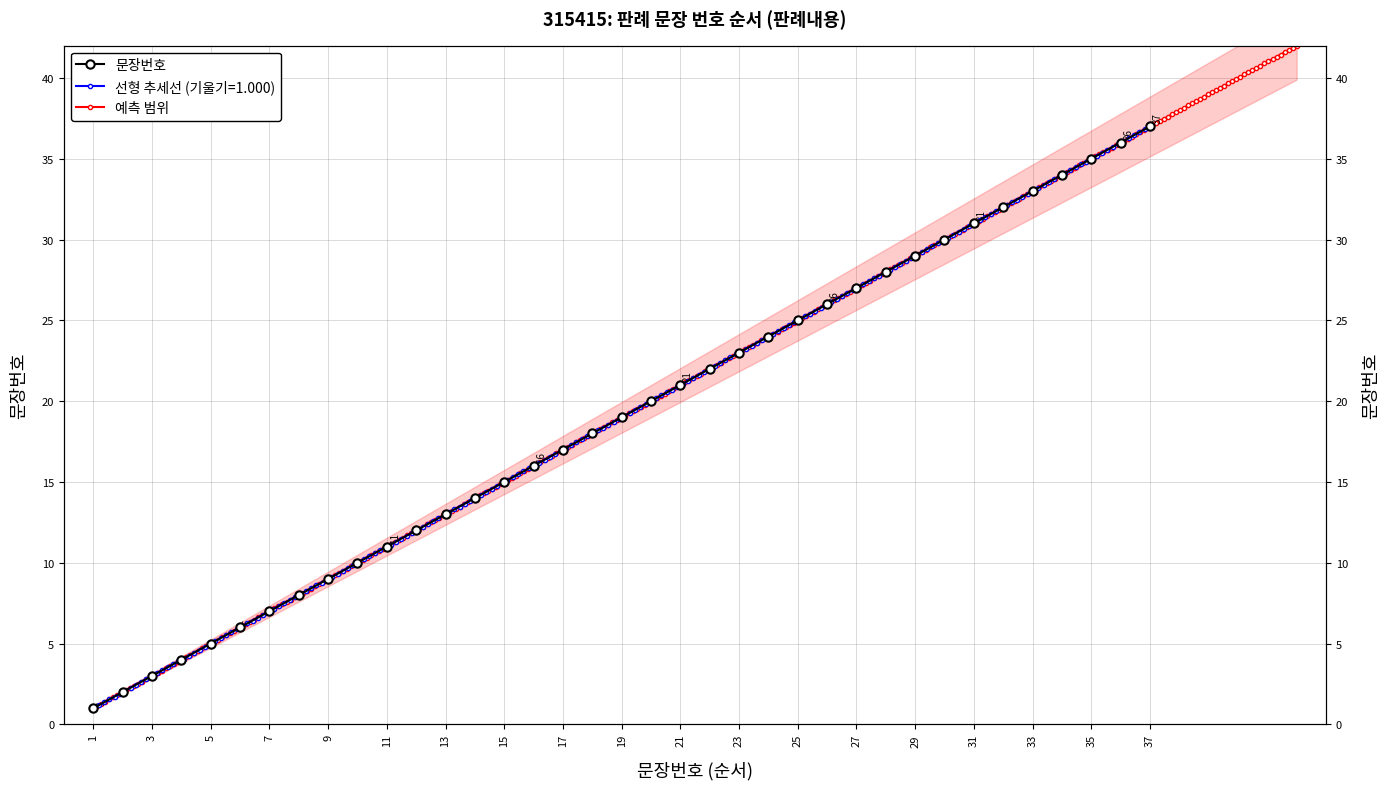

Reading right to left, transcribe all the data shown in this chart.

37	36	35	34	33	32	31	30	29	28	27	26	25	24	23	22	21	20	19	18	17	16	15	14	13	12	11	10	9	8	7	6	5	4	3	2	1